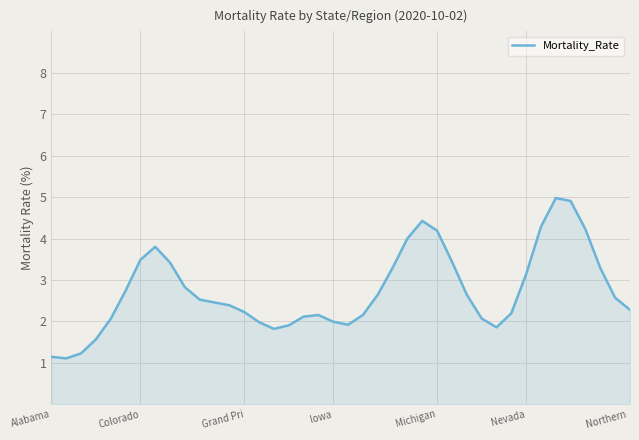

What is the greatest value displayed?

5.0